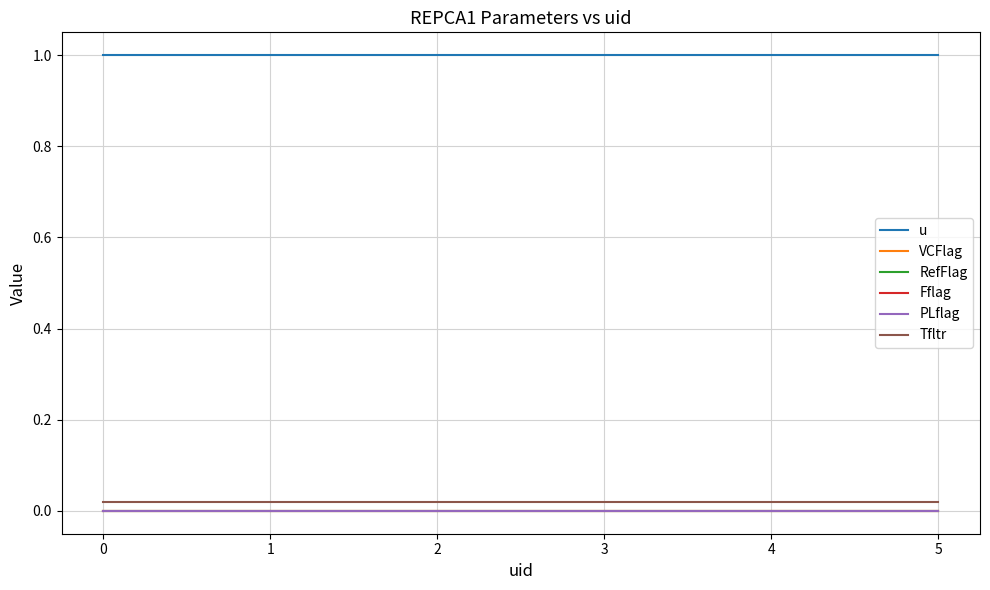

Rank the series by their maximum value, from highest to lowest.

u, Tfltr, VCFlag, RefFlag, Fflag, PLflag